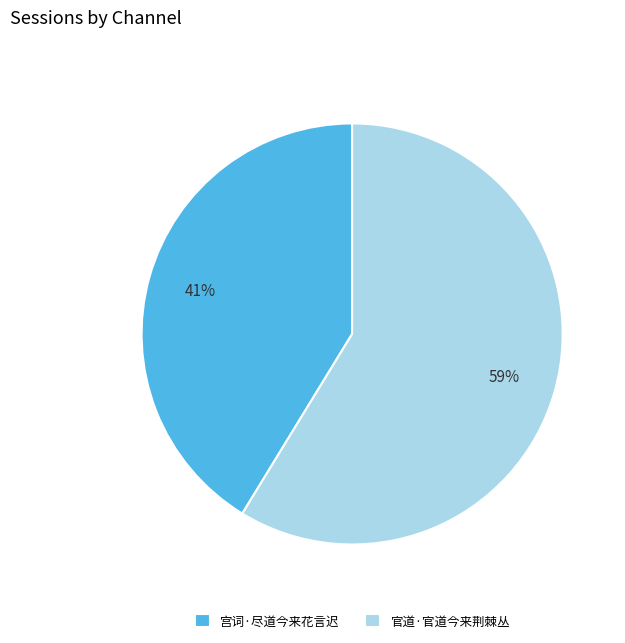

To the nearest percent, what is the combined percentage of 官道·官道今来荆棘丛 and 宫词·尽道今来花言迟?

100%